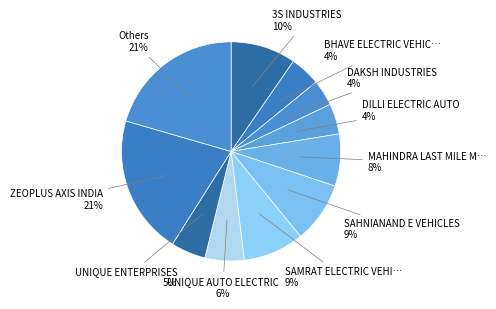

How many slices are in this pie chart?

11